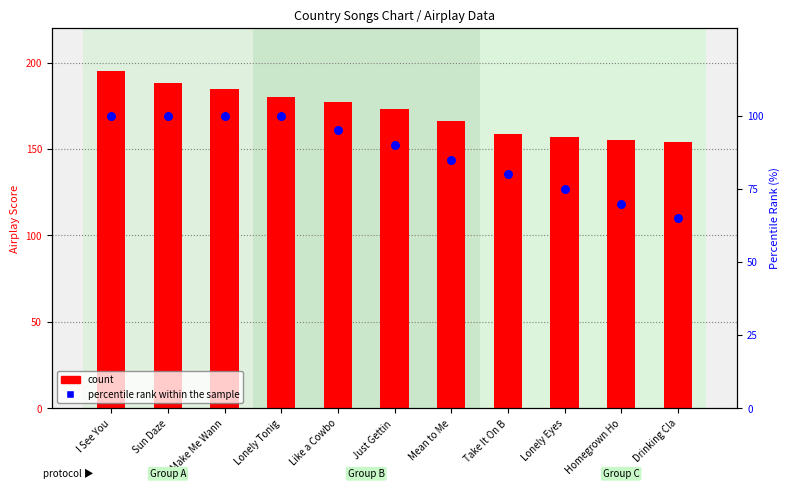

Which series reaches the maximum Y coordinate?

count